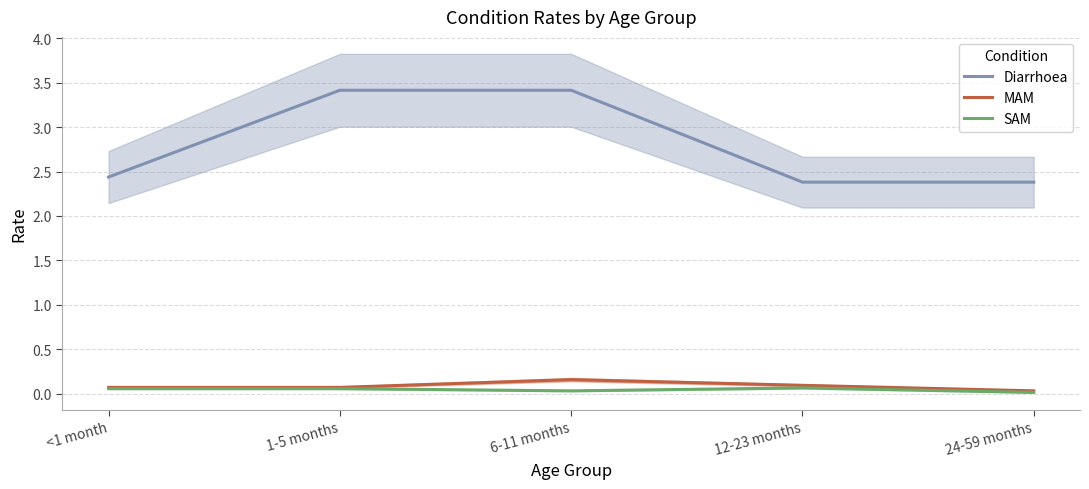

The MAM series shows 0.1 at 6-11 months. True or false?

False